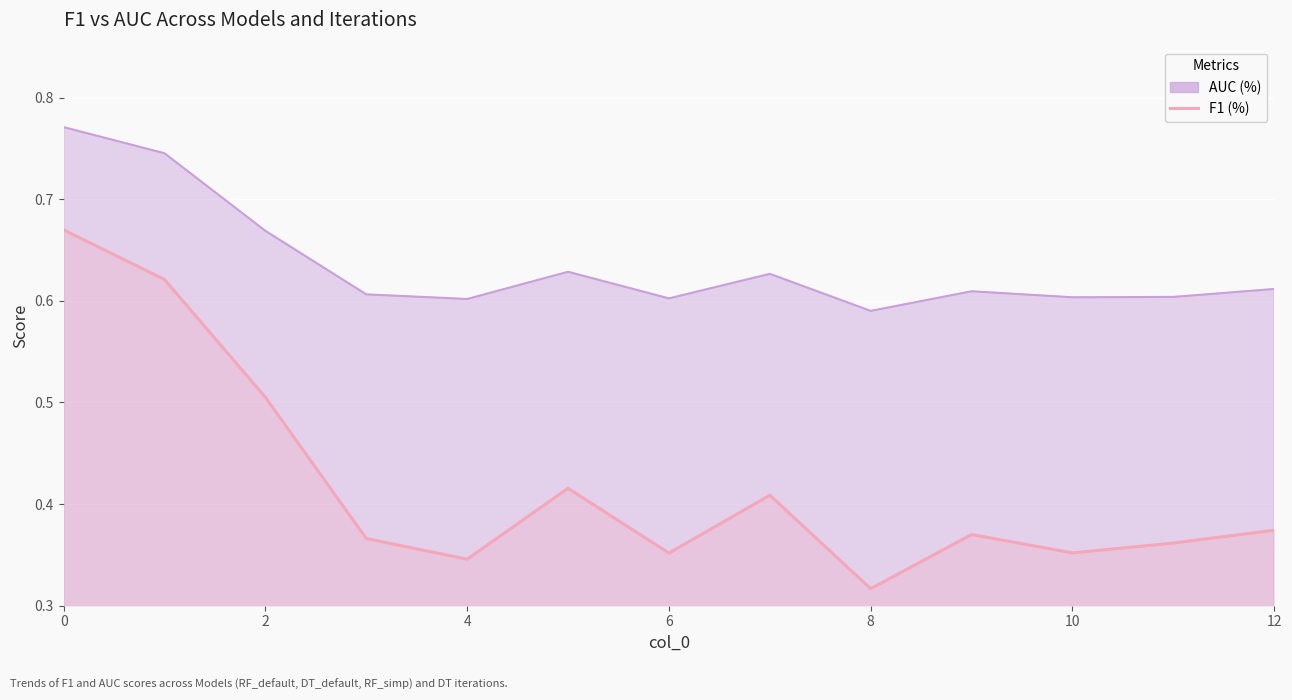

How many points are lower than both their immediate neighbors (excluding endpoints)?

4